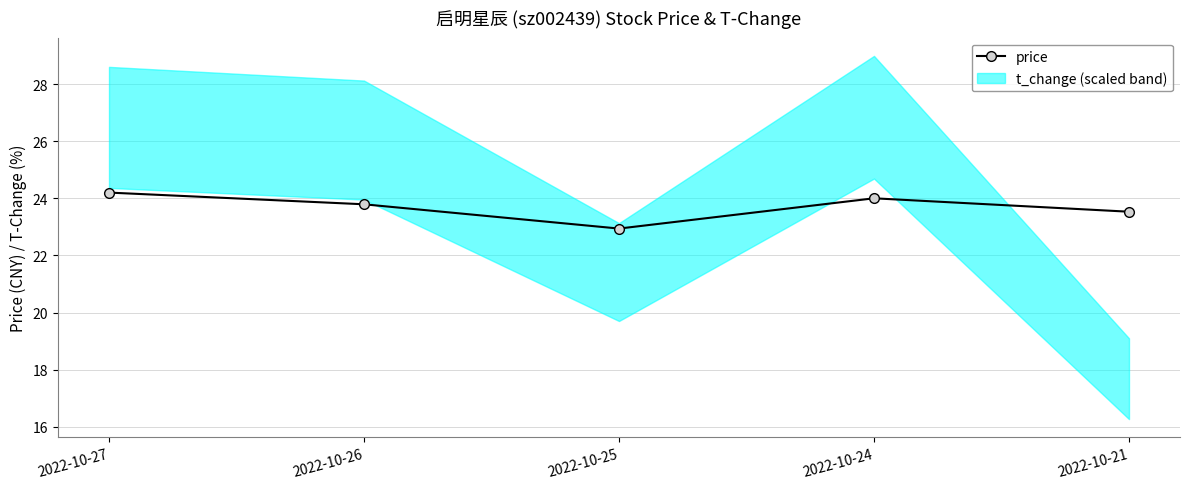

True or false: the data shows 11.3 at 2022-10-21.

False